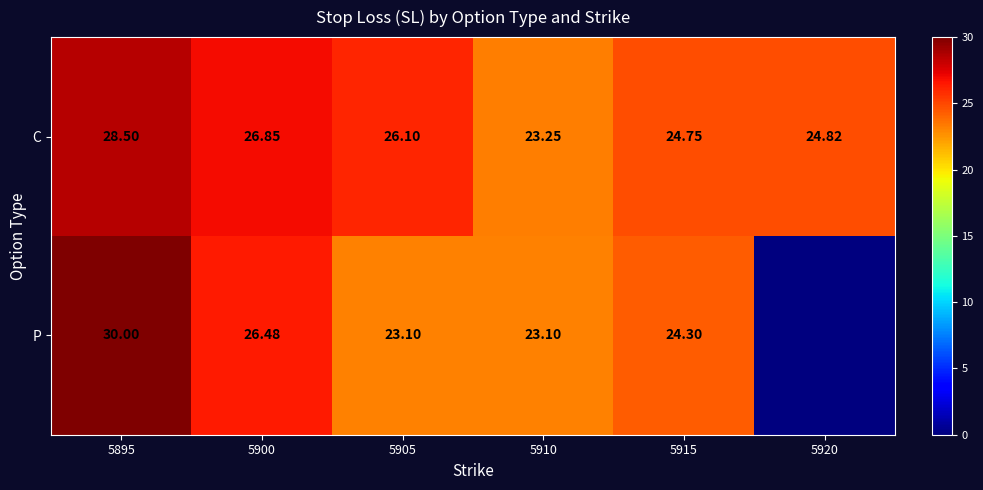

Between 5905 and 5915, which series saw the biggest shift?

C